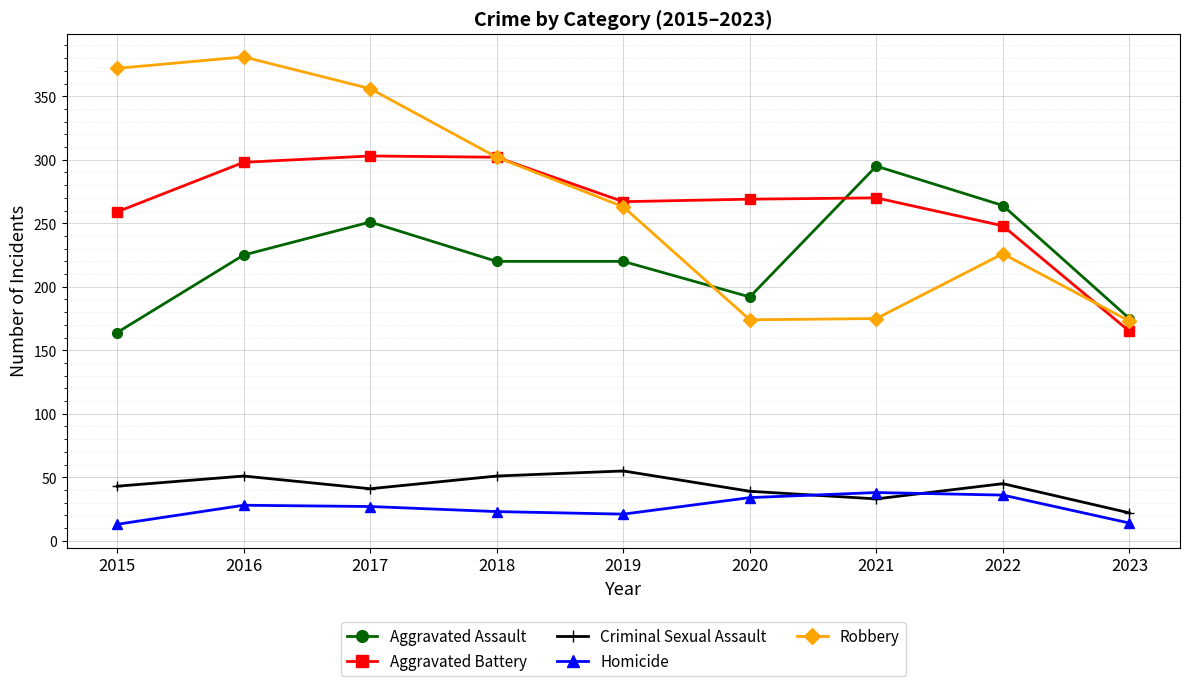

How many interior local valleys does the Robbery series have?

1